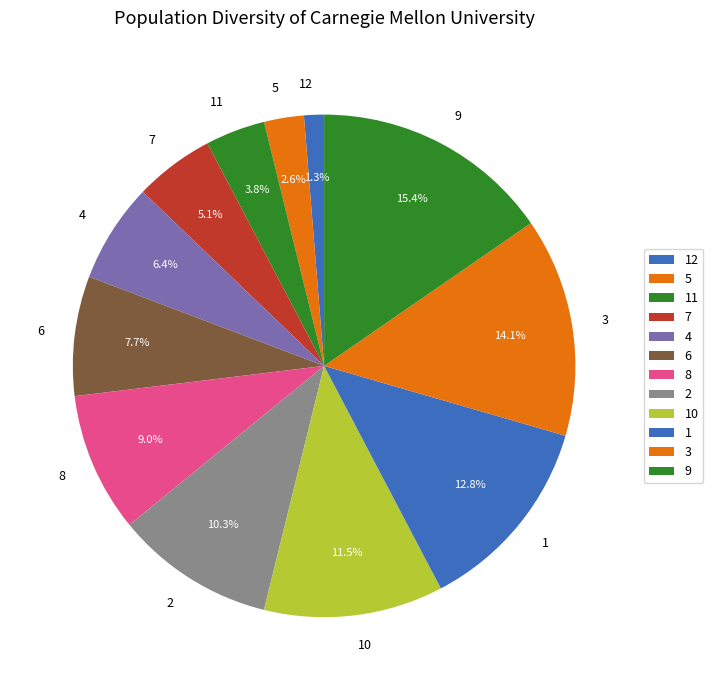

True or false: 4 accounts for 6% of the total.

True